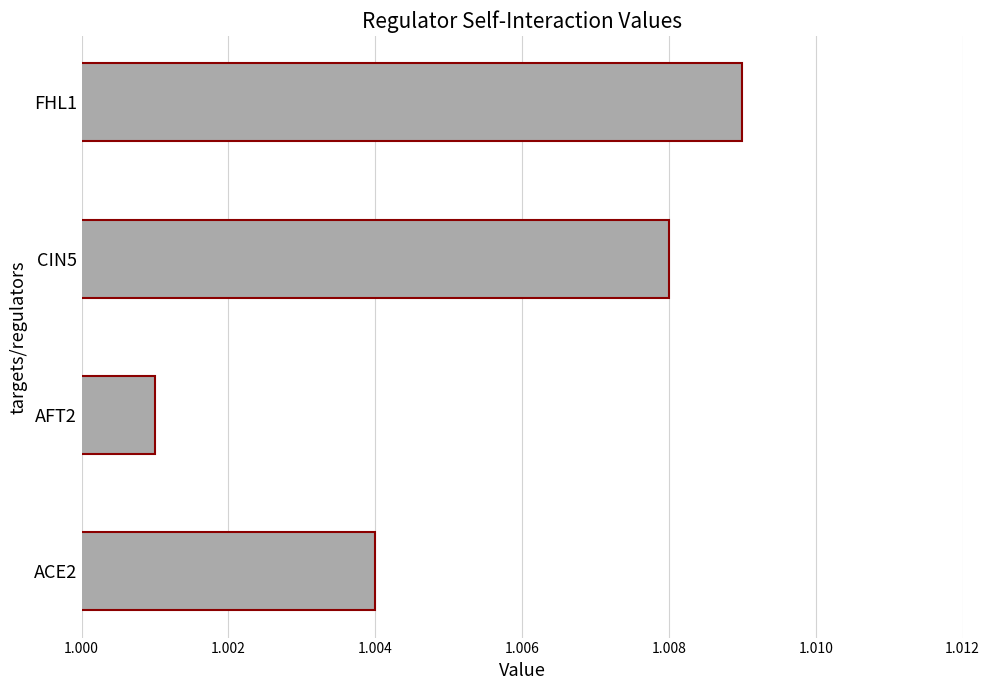

The value at CIN5 is 1.7. True or false?

False